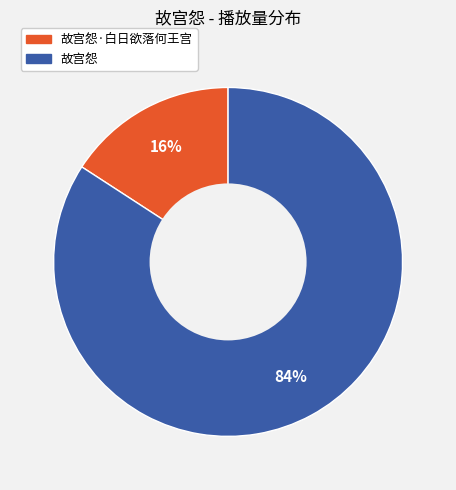

To the nearest percent, what is the difference between the largest and smallest slice percentages?

68%